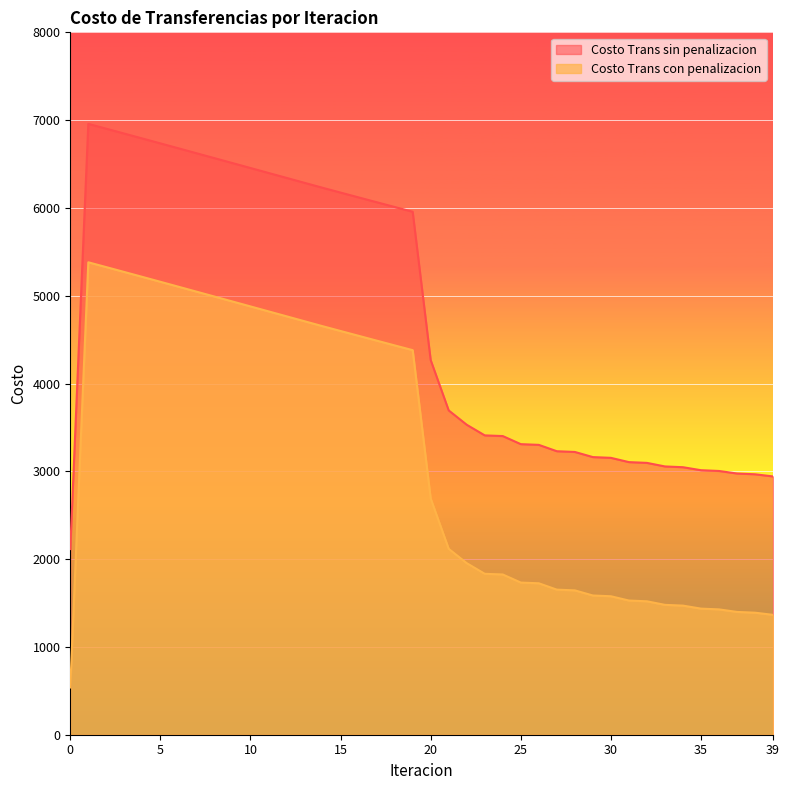

True or false: Costo Trans con penalizacion has more than 1 interior local peaks.

False